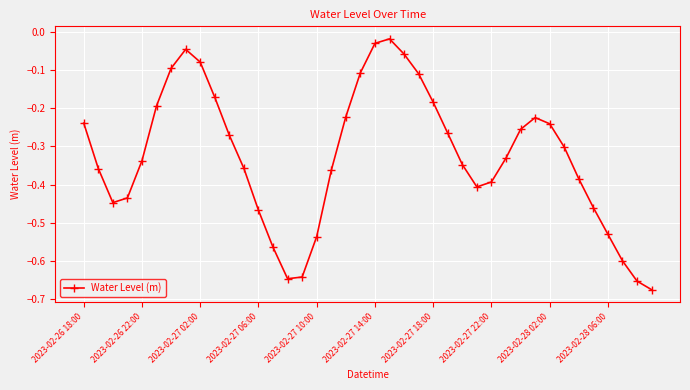

How many points are higher than both their immediate neighbors (excluding endpoints)?

3